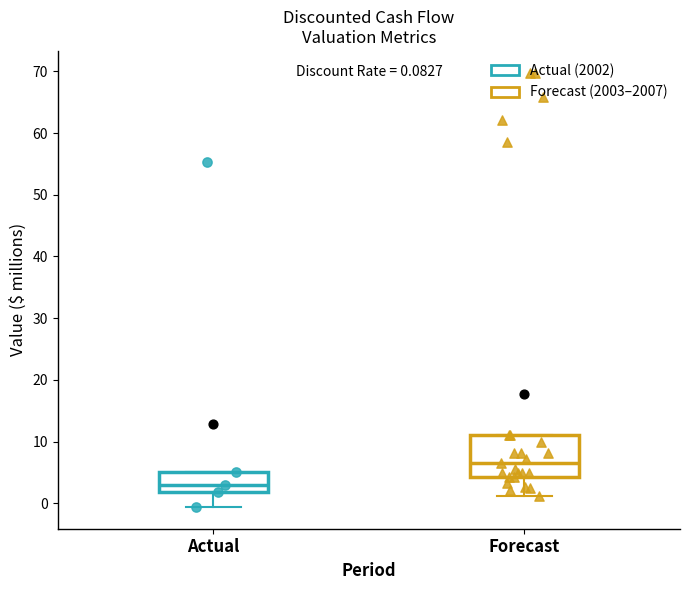

Which box is the tallest, from its lower edge to its upper edge?

Forecast